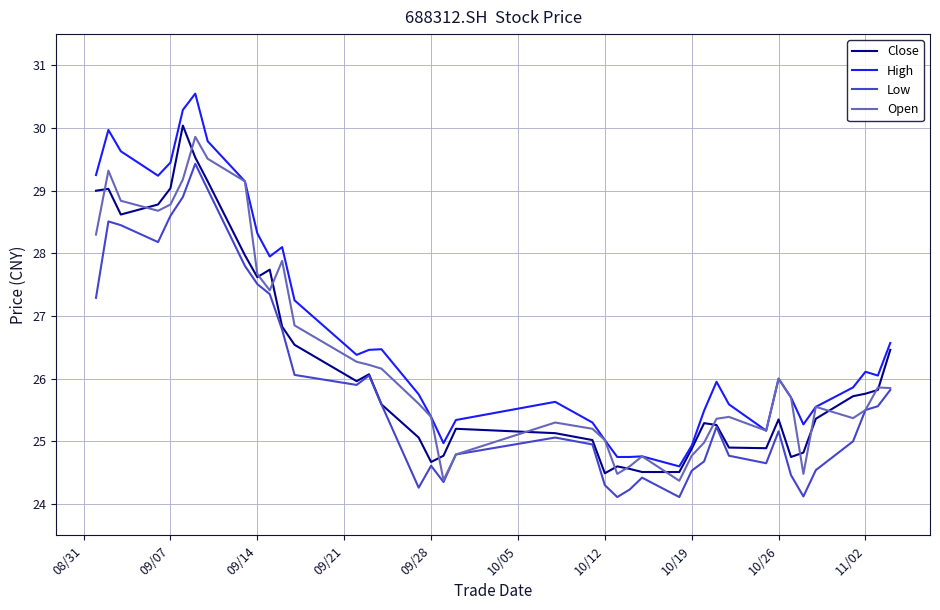

Which series has the largest total across all categories?

High